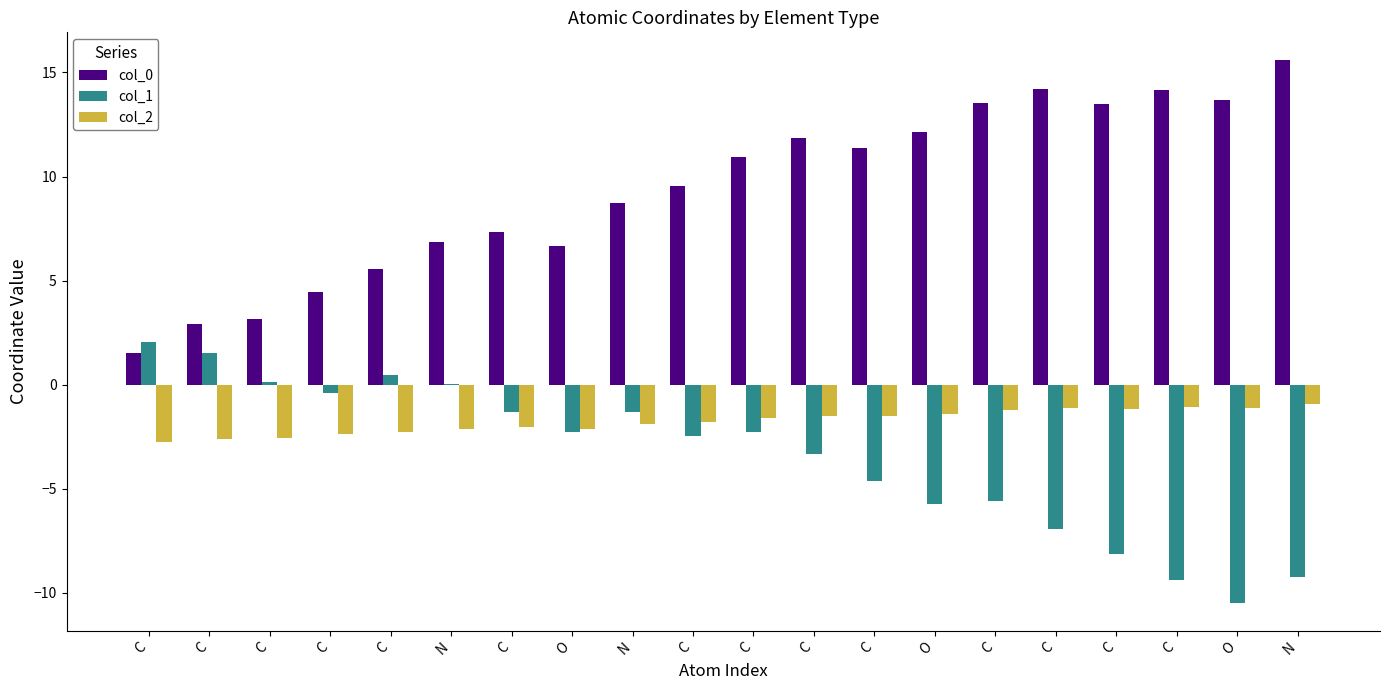

Is the value of col_1 at C greater than the value of col_2 at N?

Yes